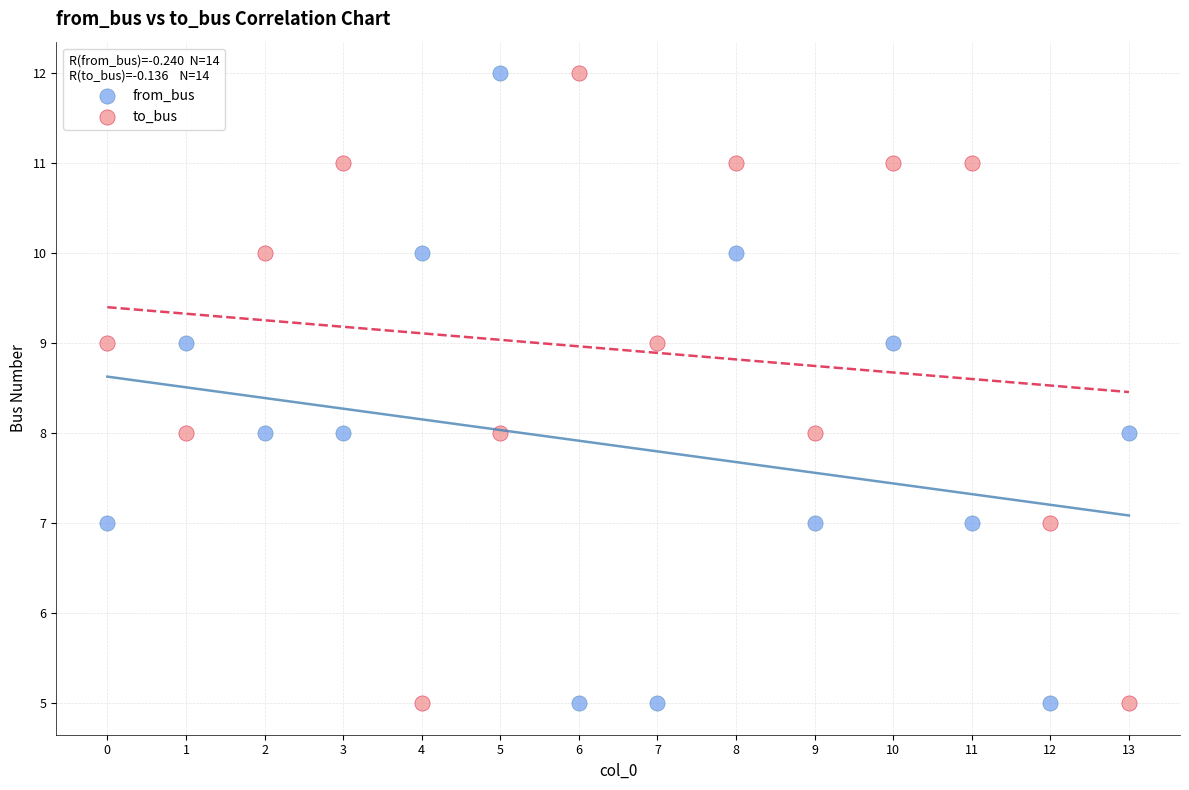

Across all data points, what is the range of Y values (max minus min)?

7